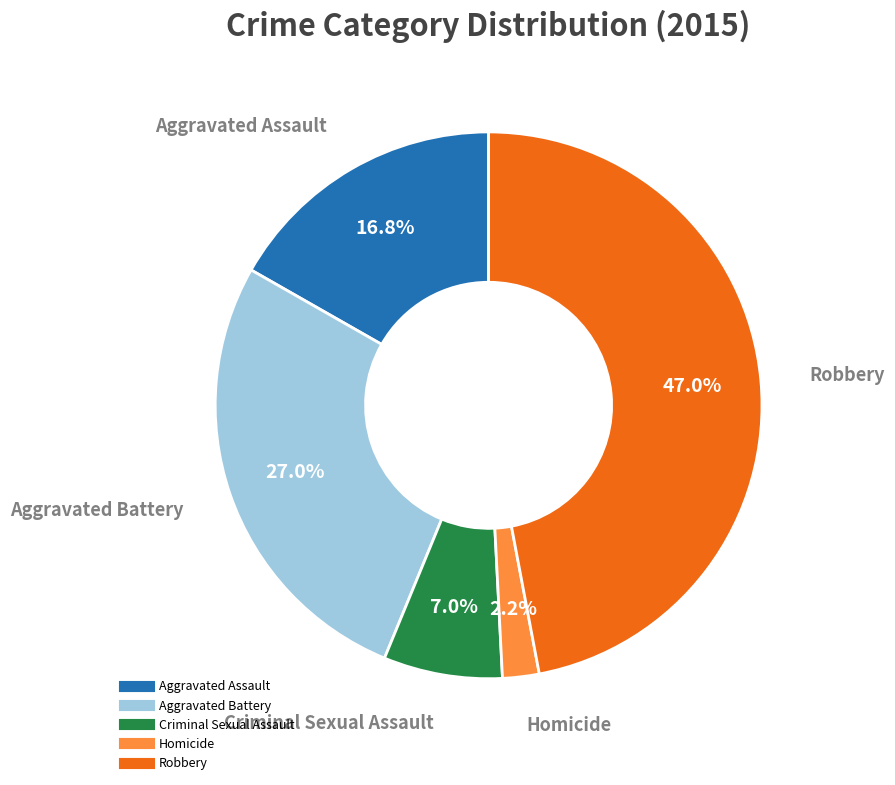

Does Aggravated Battery represent more than half of the total?

No